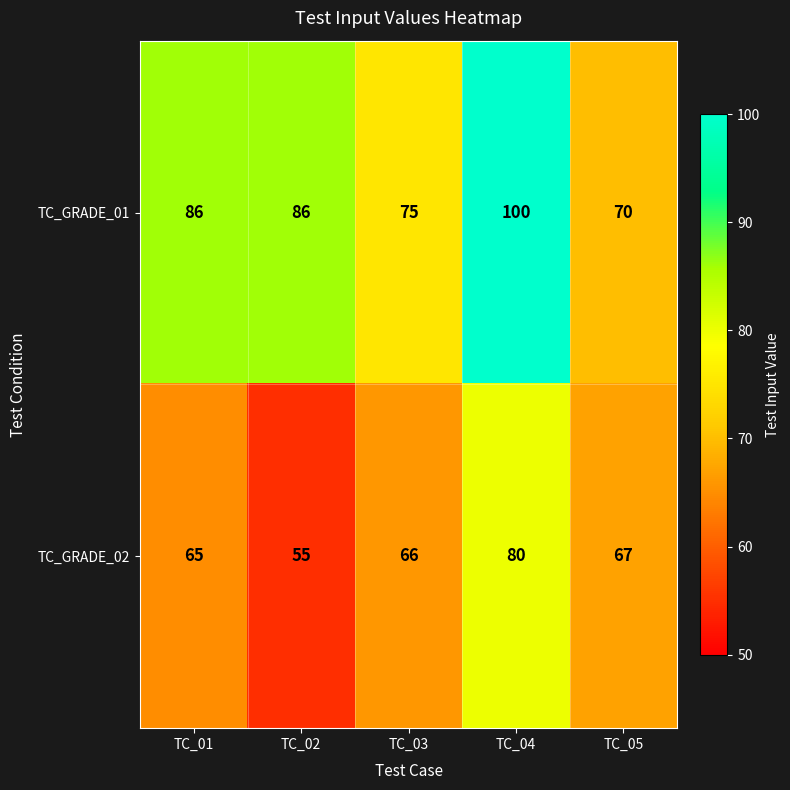

What is the approximate value of TC_GRADE_02 at TC_01?

65